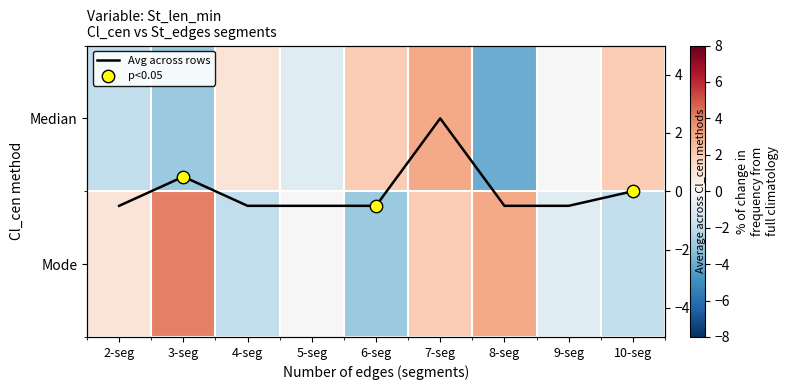

Reading right to left, list all the values displayed in this chart.

row_0: 10-seg=2.0	9-seg=0.0	8-seg=-4.0	7-seg=3.0	6-seg=2.0	5-seg=-1.0	4-seg=1.0	3-seg=-3.0	2-seg=-2.0
row_1: 10-seg=-2.0	9-seg=-1.0	8-seg=3.0	7-seg=2.0	6-seg=-3.0	5-seg=0.0	4-seg=-2.0	3-seg=4.0	2-seg=1.0
Avg across rows: 10-seg=0.0	9-seg=-0.5	8-seg=-0.5	7-seg=2.5	6-seg=-0.5	5-seg=-0.5	4-seg=-0.5	3-seg=0.5	2-seg=-0.5